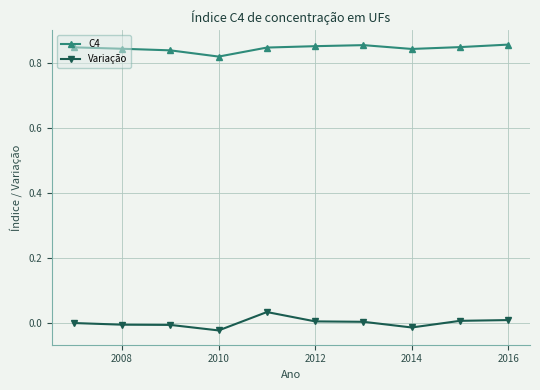

True or false: C4 and Variação intersect in this chart.

False